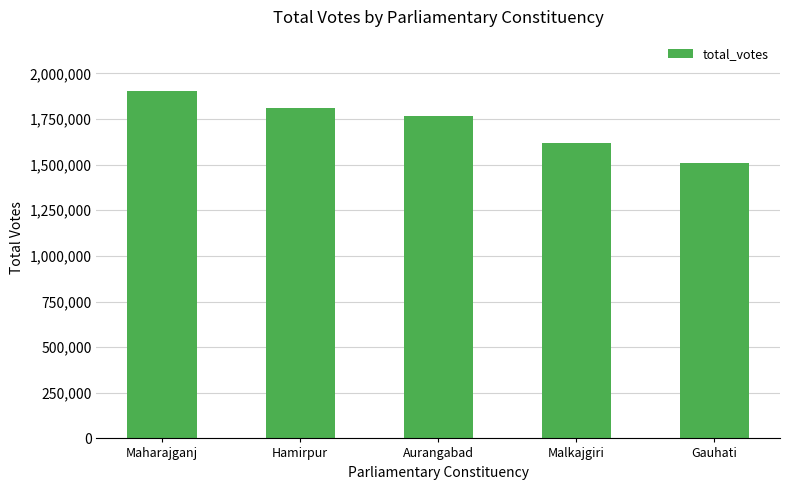

Reading left to right, list all the values displayed in this chart.

Maharajganj=1902732	Hamirpur=1810445	Aurangabad=1769207	Malkajgiri=1620444	Gauhati=1511729